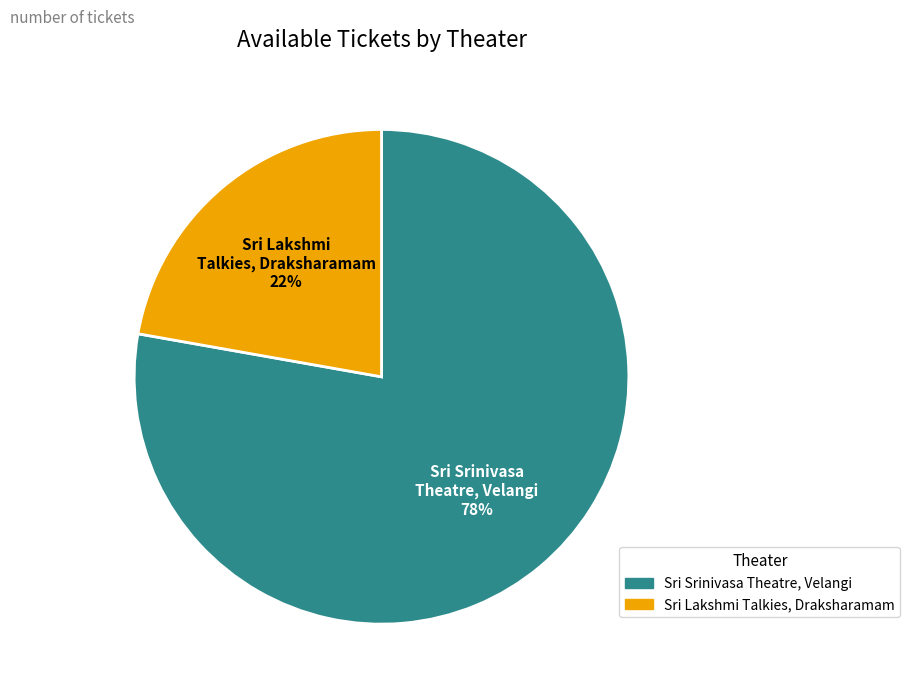

True or false: Sri Lakshmi Talkies, Draksharamam accounts for 16% of the total.

False